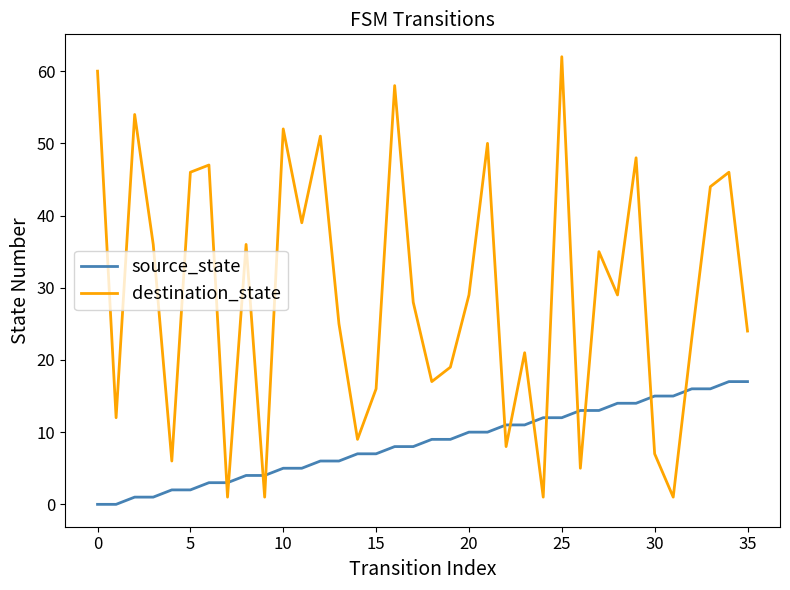

What is the difference between the second highest and second lowest values in the destination_state series?

59